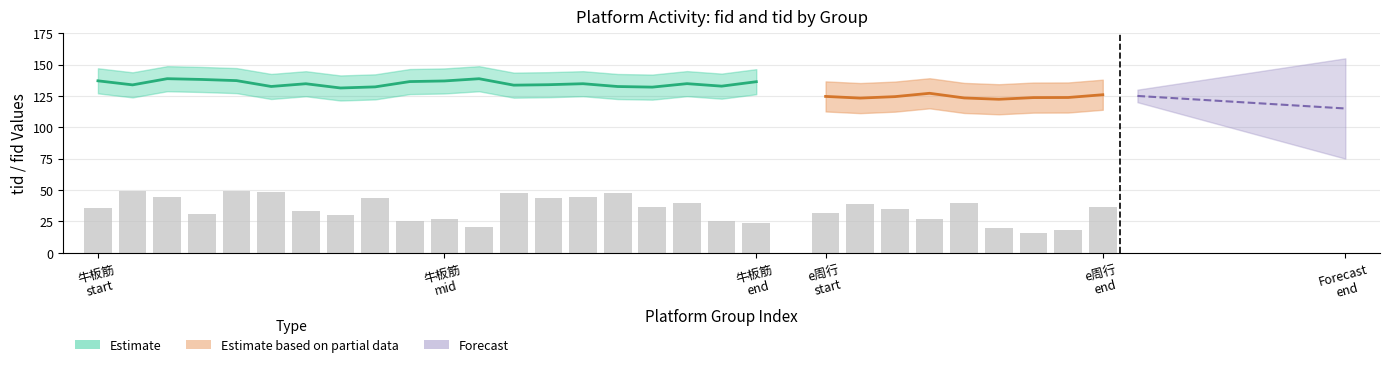

What is the total value across all series at 牛板筋?

190